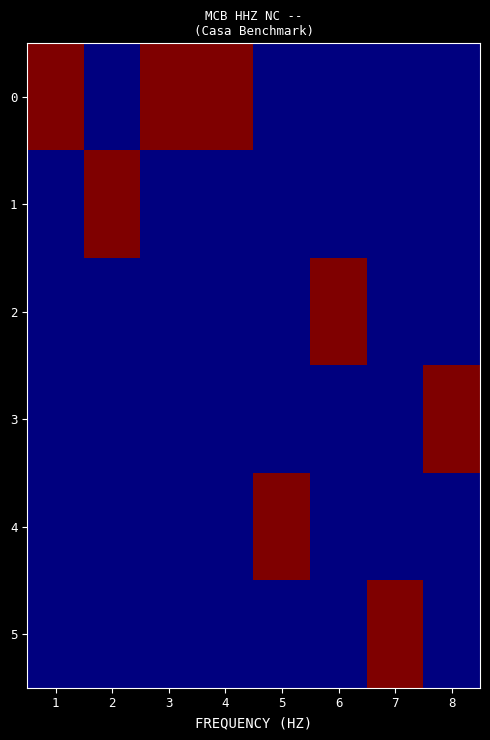

At which category is the sum across all series the highest?

1